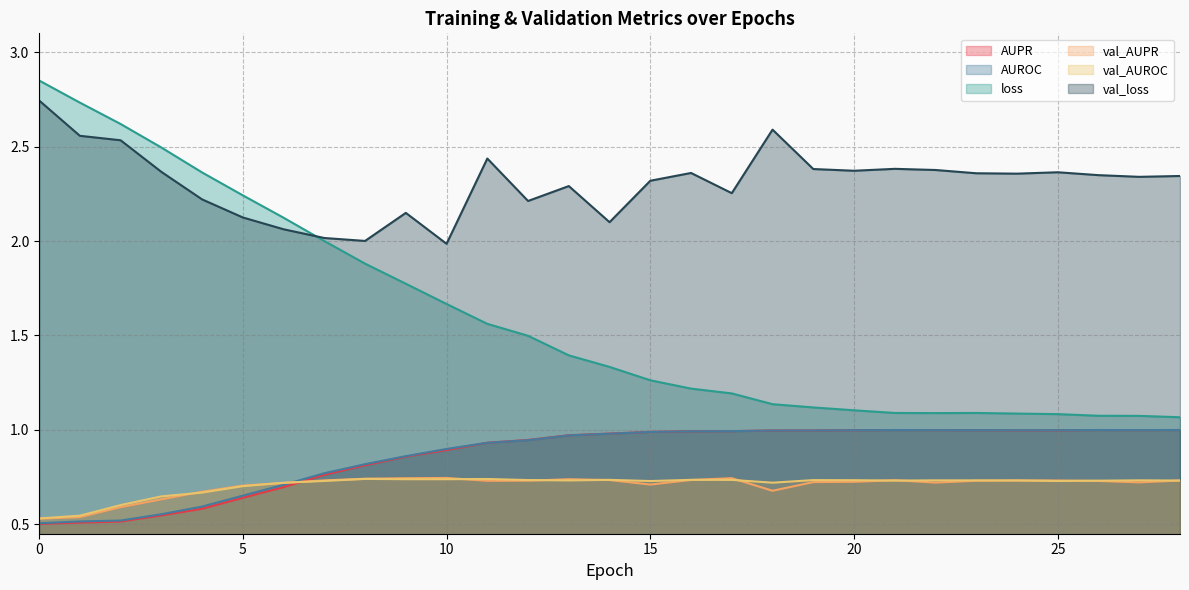

Which series changed the most between 24 and 28?

loss